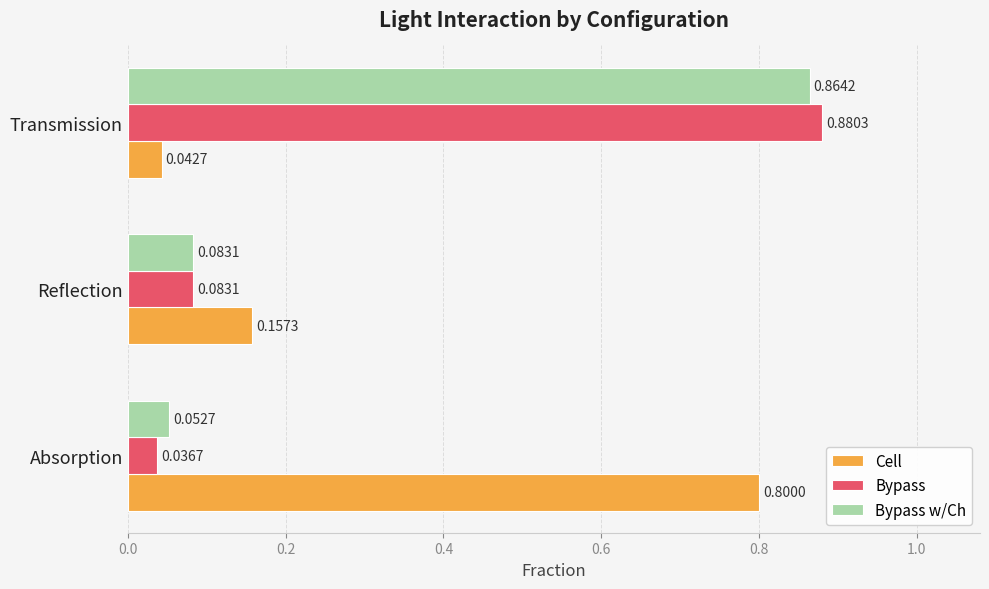

What is the sum of the Bypass values at Reflection and Transmission?

1.0